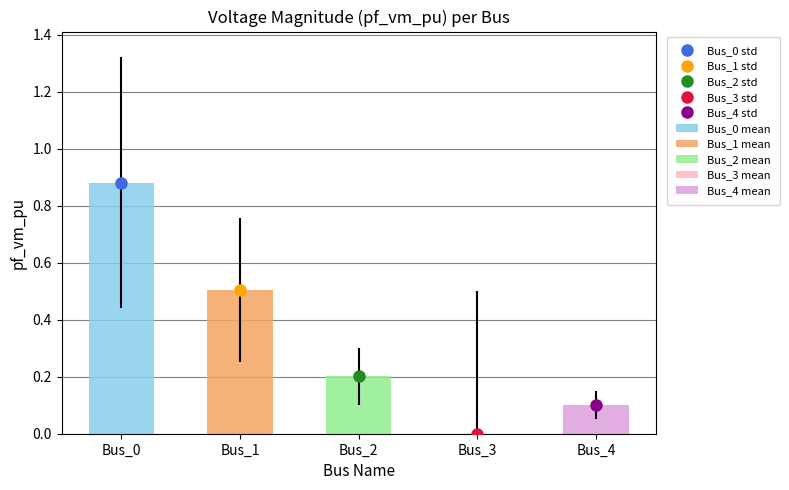

Is it true that pf_vm_pu mean equals 0.9 at Bus_0?

True